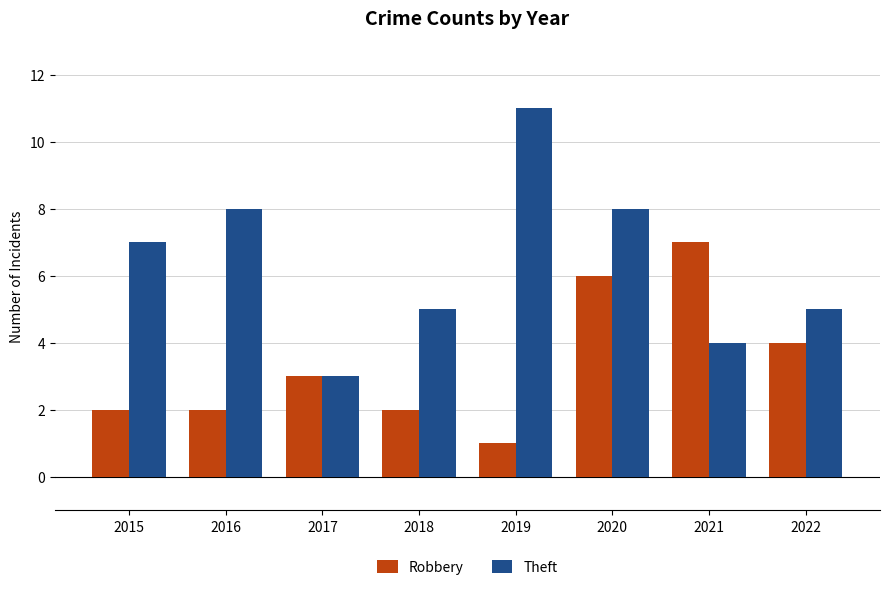

Count the number of data series in this chart.

2